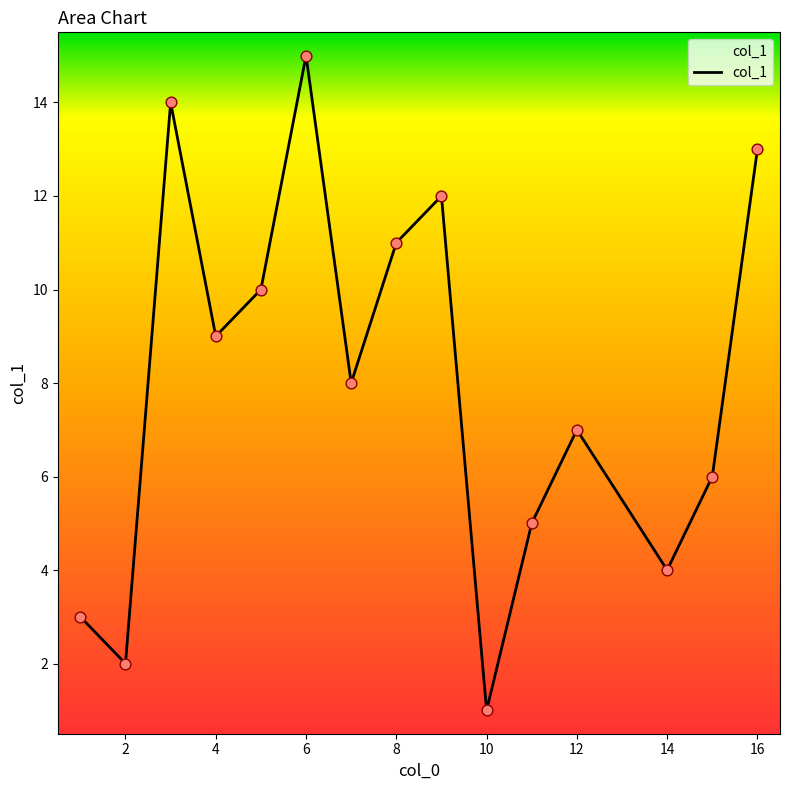

What is the change in value from 1 to 12?

+4